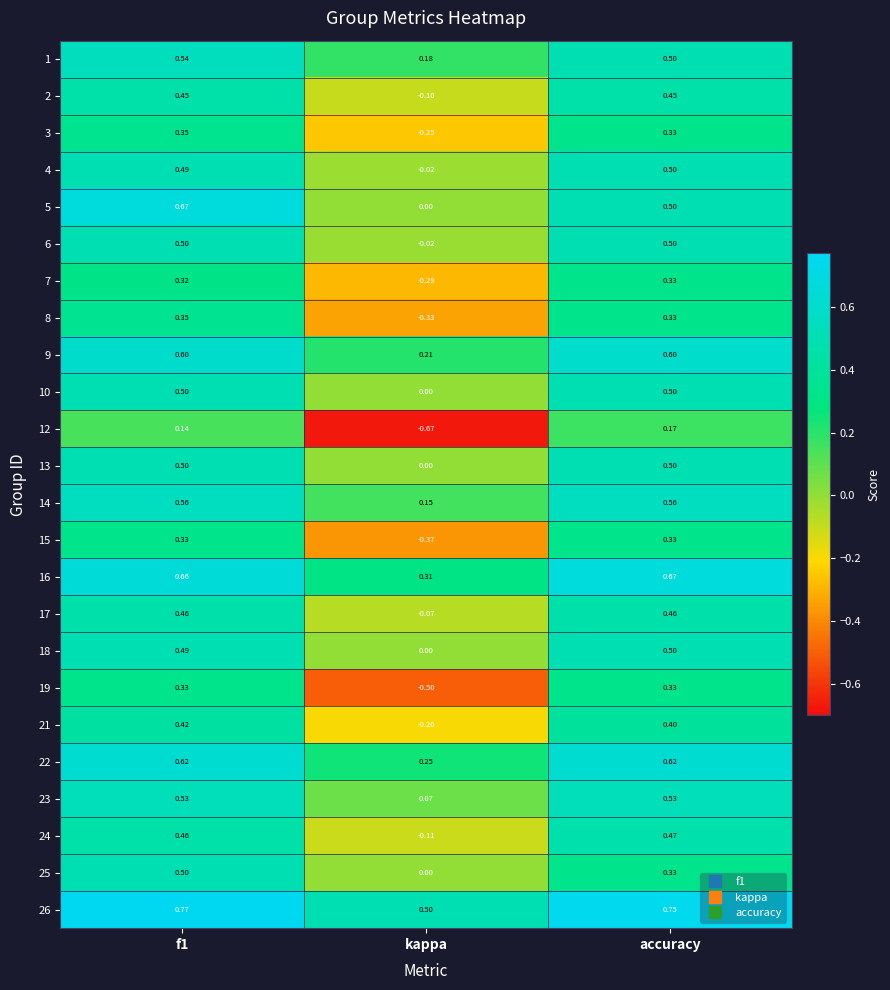

At which label is 18 closest to 0?

kappa